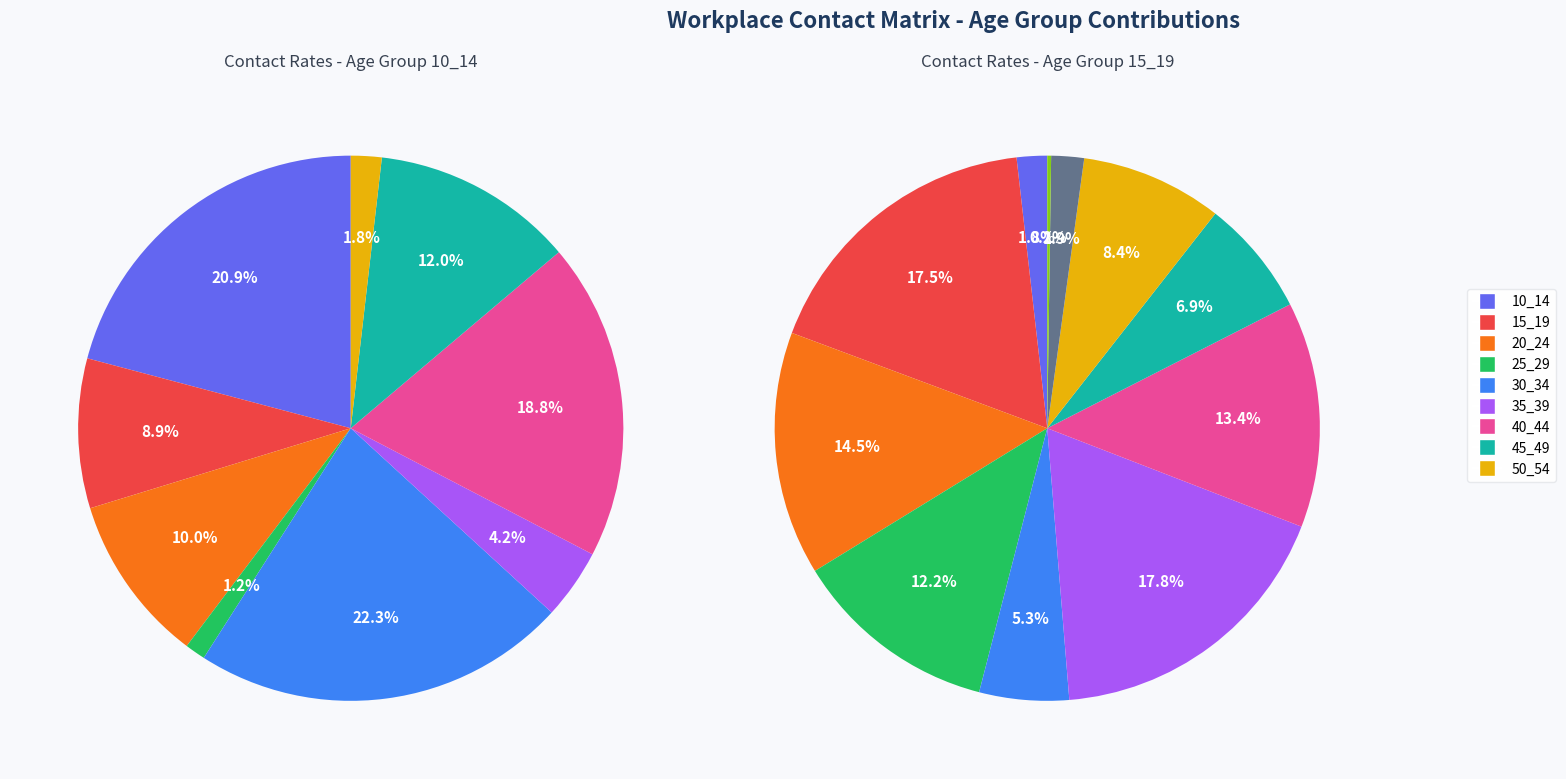

To the nearest percent, what portion does 20_24 represent?

14%